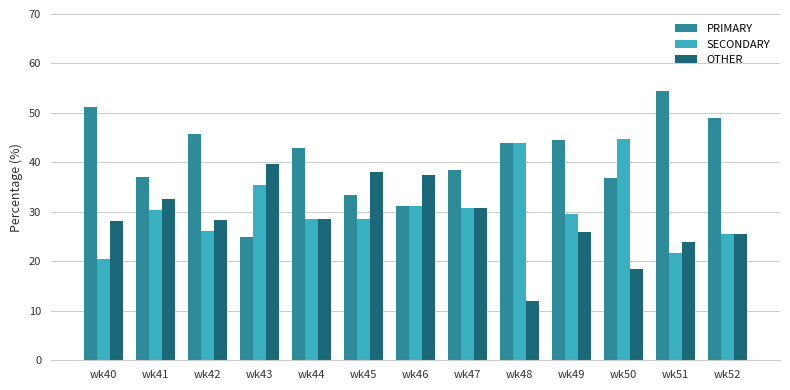

What is the value of the PRIMARY bar at the 12th from the left?

54.3